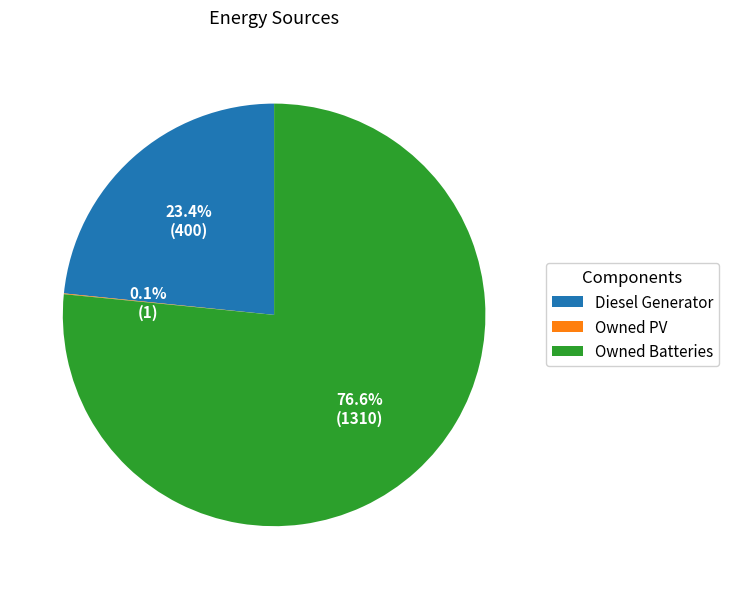

Which slice is the largest?

Owned Batteries